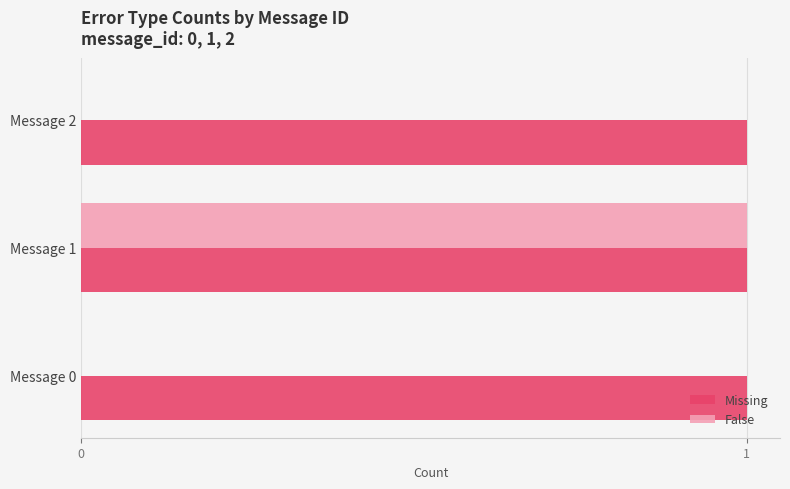

True or false: Missing has a value of 0 at Message 1.

False